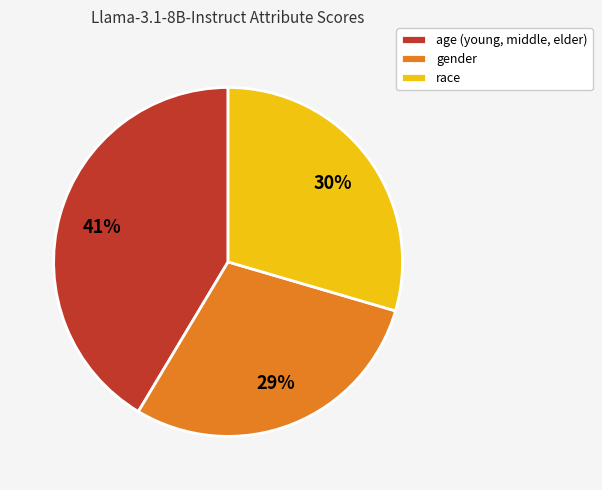

How many segments does this pie chart have?

3